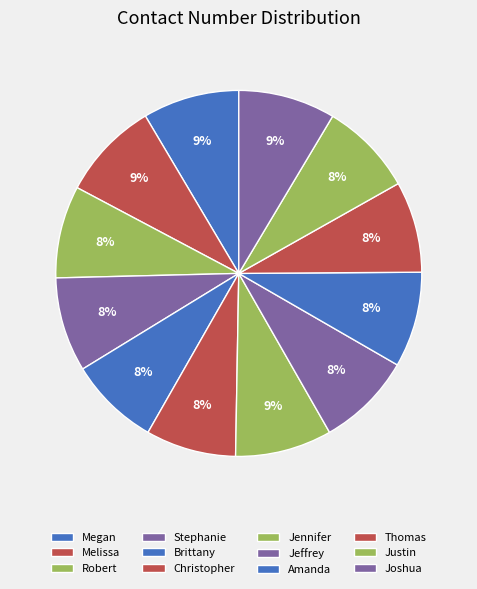

The Thomas slice represents 15% of the pie. True or false?

False